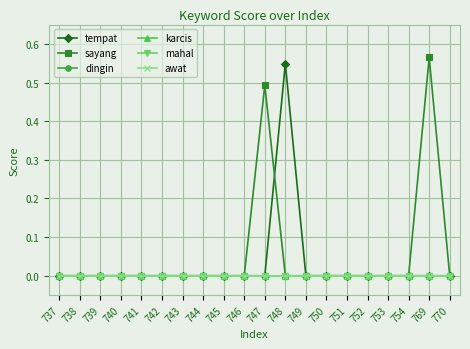

Rank the series by their maximum value, from highest to lowest.

sayang, tempat, dingin, karcis, mahal, awat